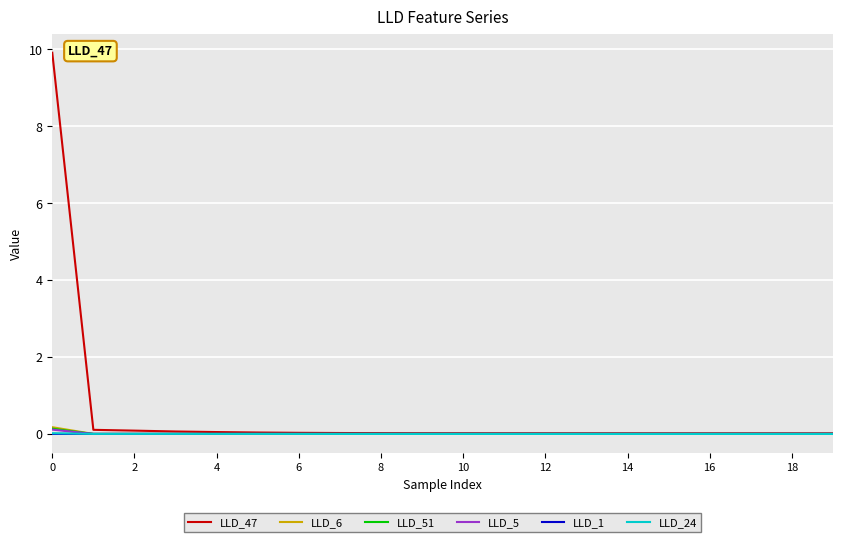

How many times do LLD_5 and LLD_6 cross each other?

3